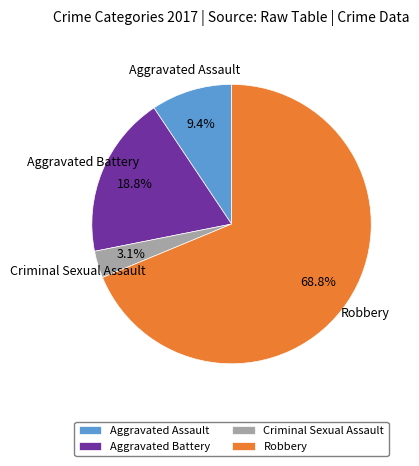

Which category has the smallest portion of the pie?

Criminal Sexual Assault